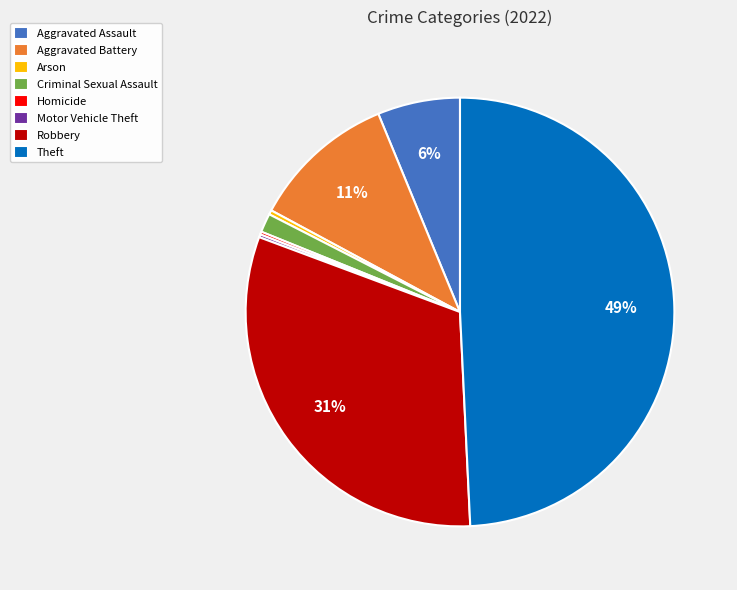

Do Theft and Robbery together represent more than half of the pie?

Yes